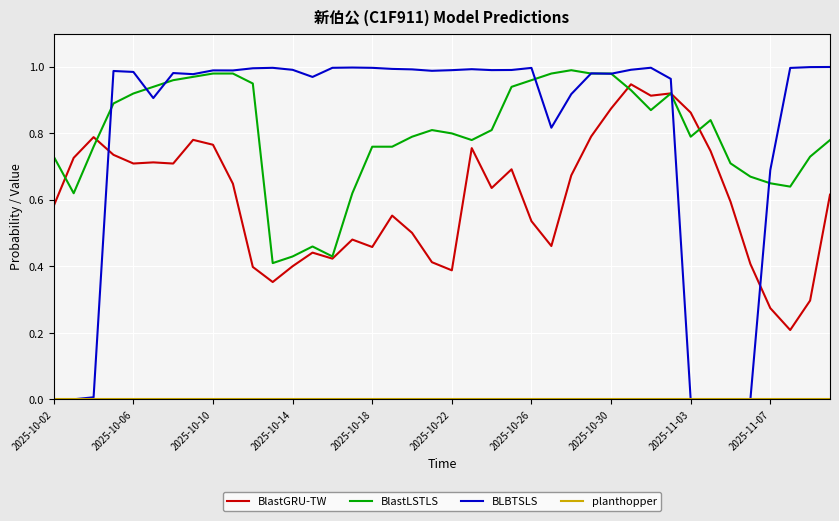

Which series has the widest spread of values?

BLBTSLS